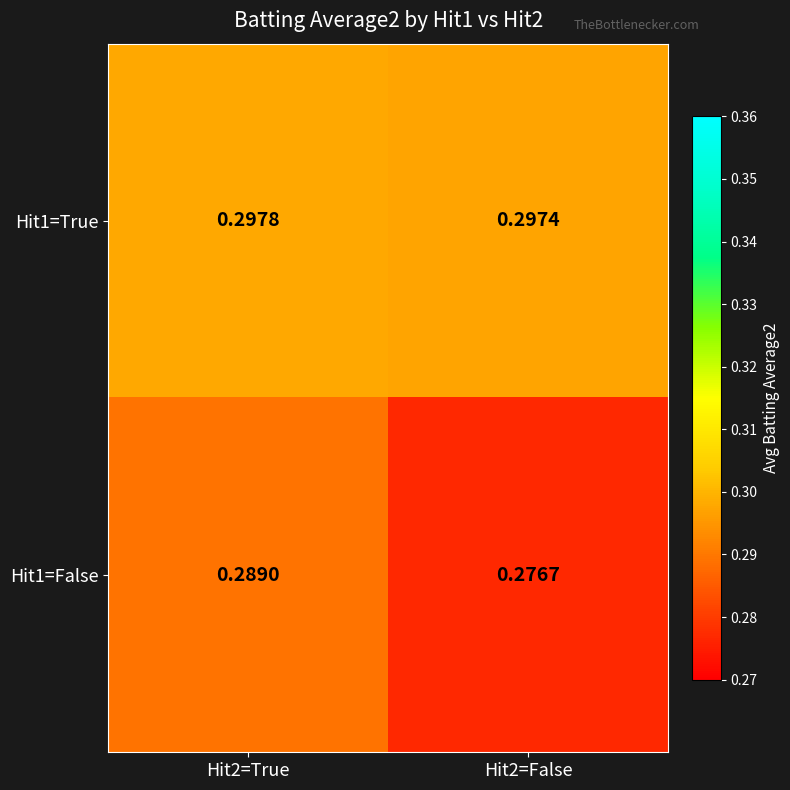

Is the value of Hit1=False at Hit2=False greater than the value of Hit1=True at Hit2=True?

No